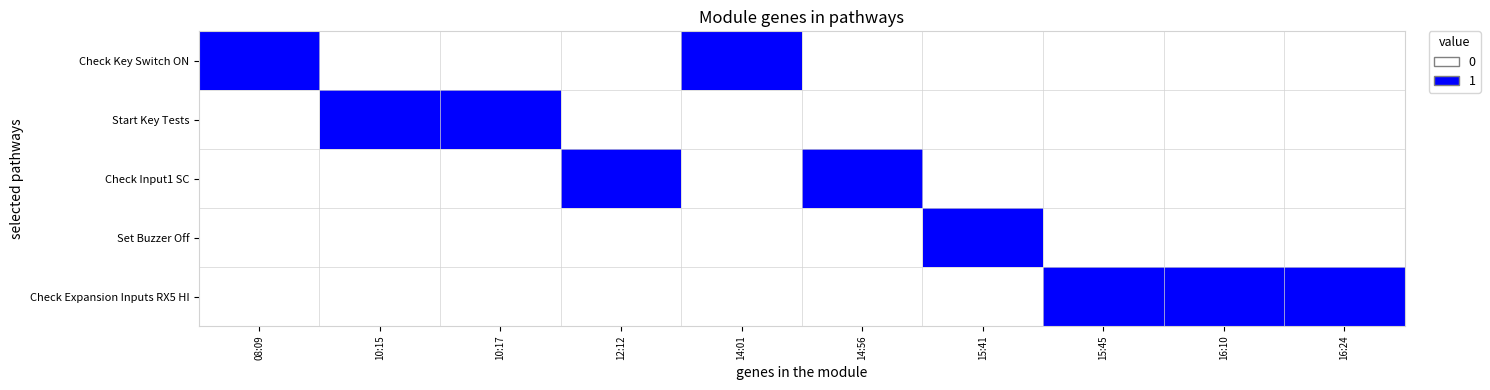

Which series changed the most between 12:12 and 16:24?

Check Input1 SC